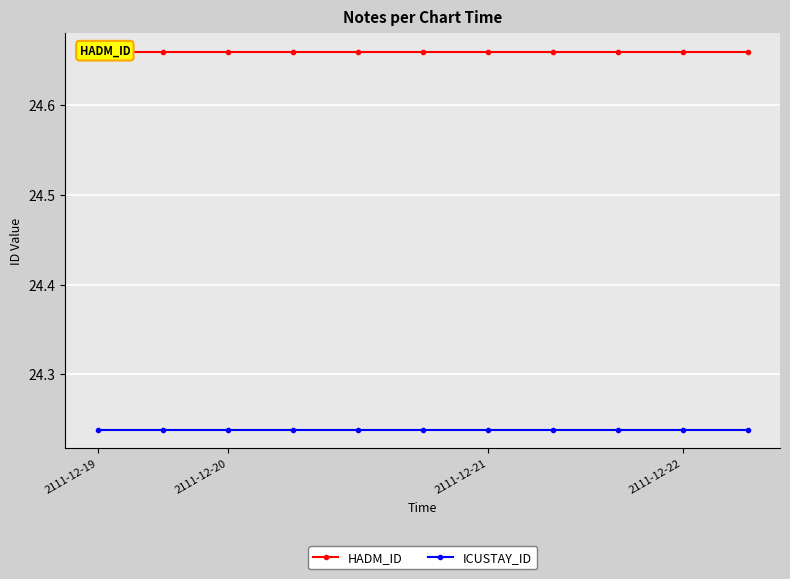

True or false: ICUSTAY_ID and HADM_ID cross at least once.

False